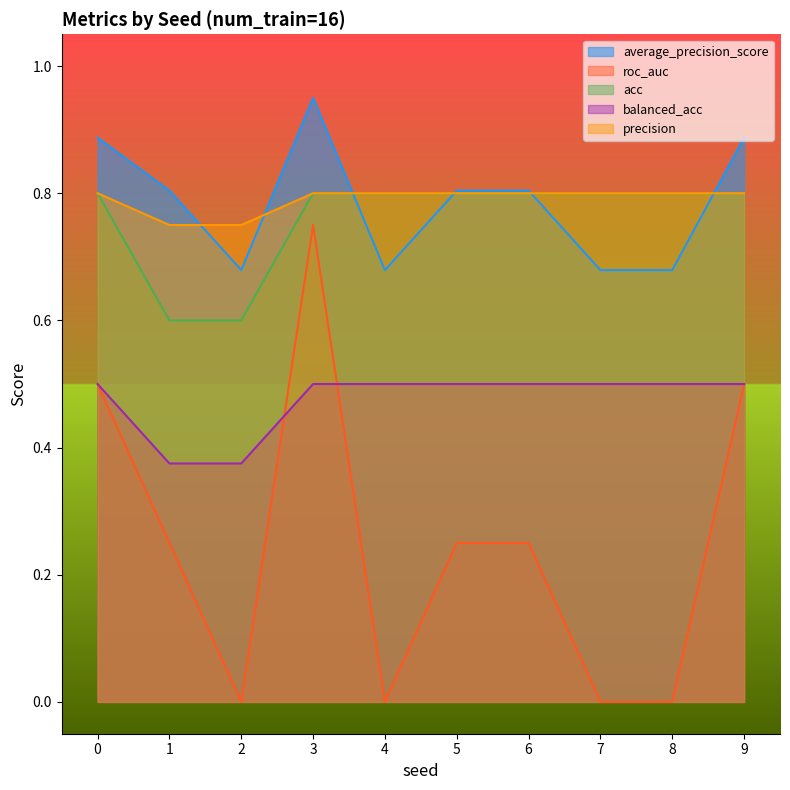

How many distinct data groups are displayed?

5